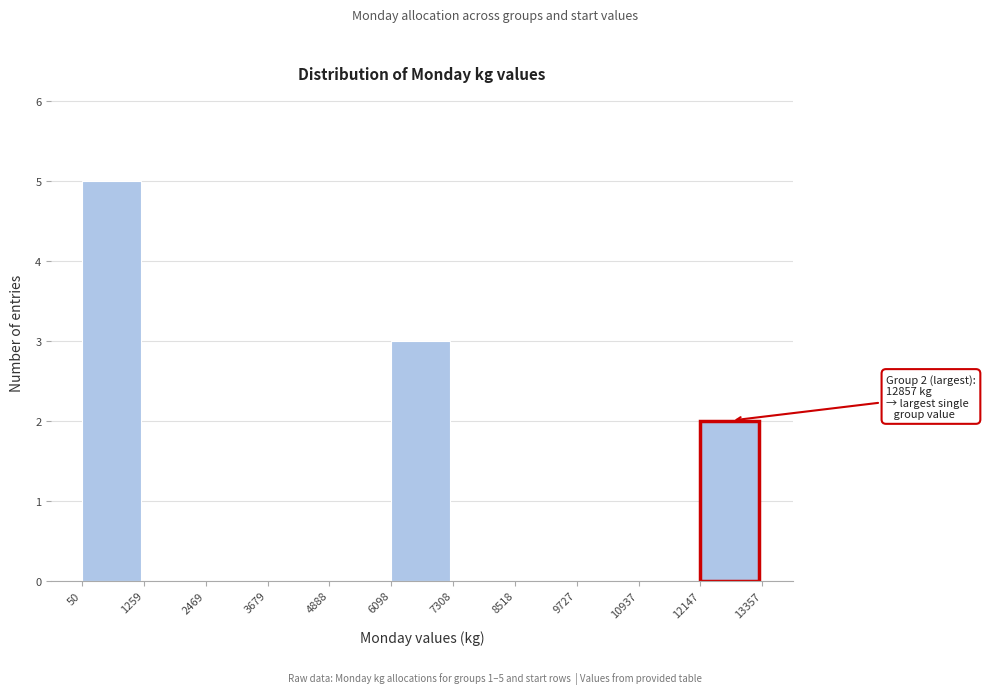

Which range on the x-axis has the tallest bar?

50 to 1259